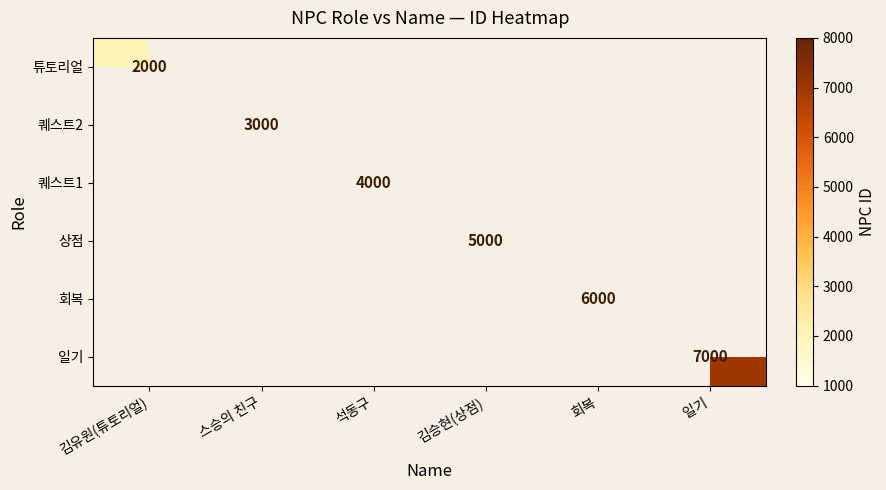

The 일기 series shows 1975 at 일기. True or false?

False